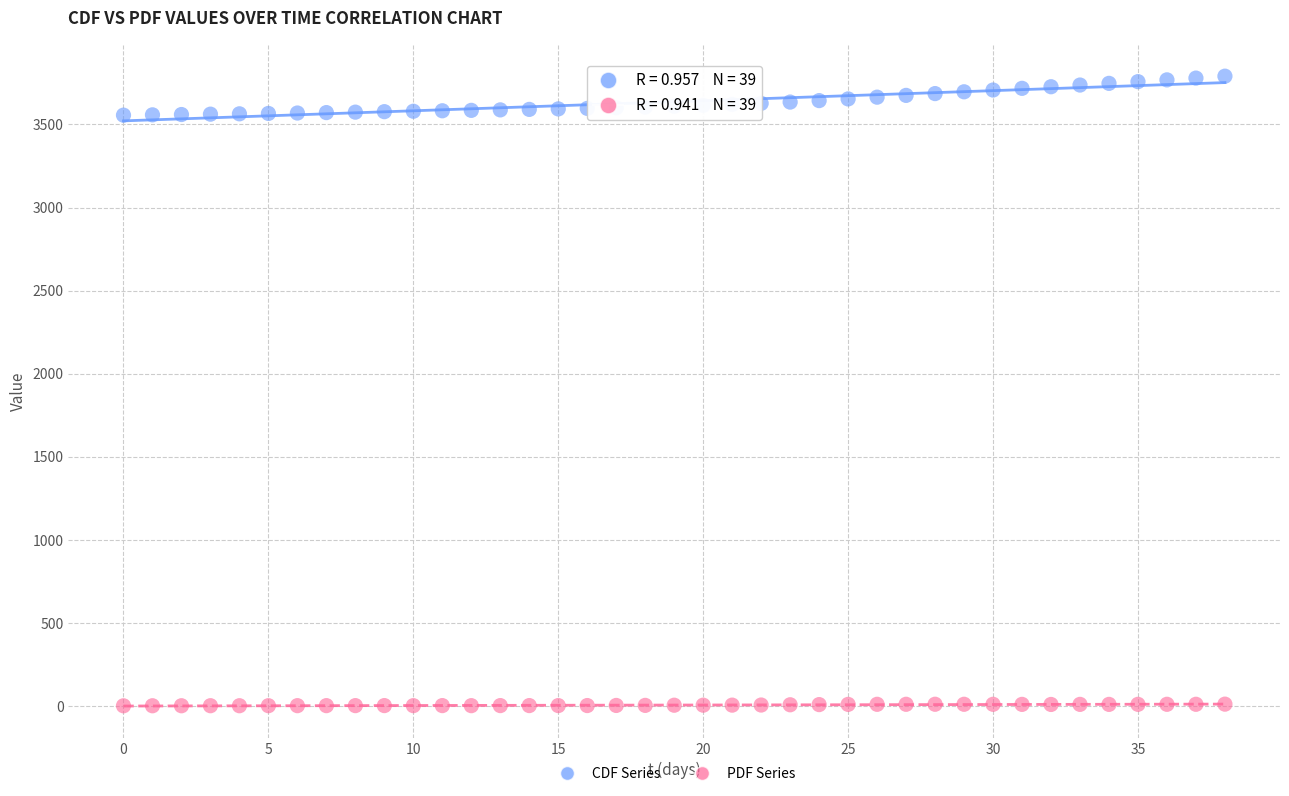

Across all data points, what is the range of Y values (max minus min)?

3789.1